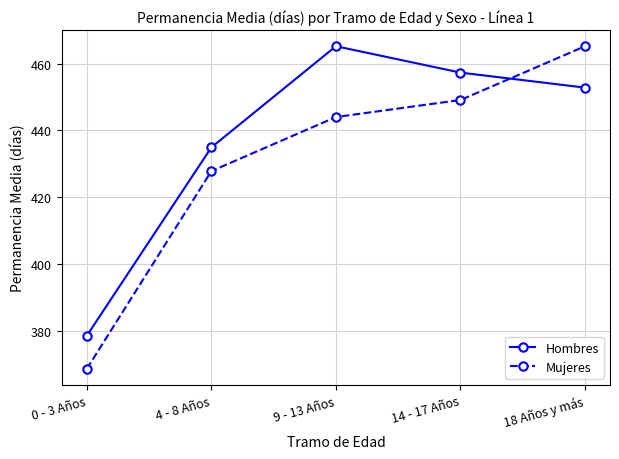

What is the spread (max minus min) of values at 9 - 13 Años?

21.2